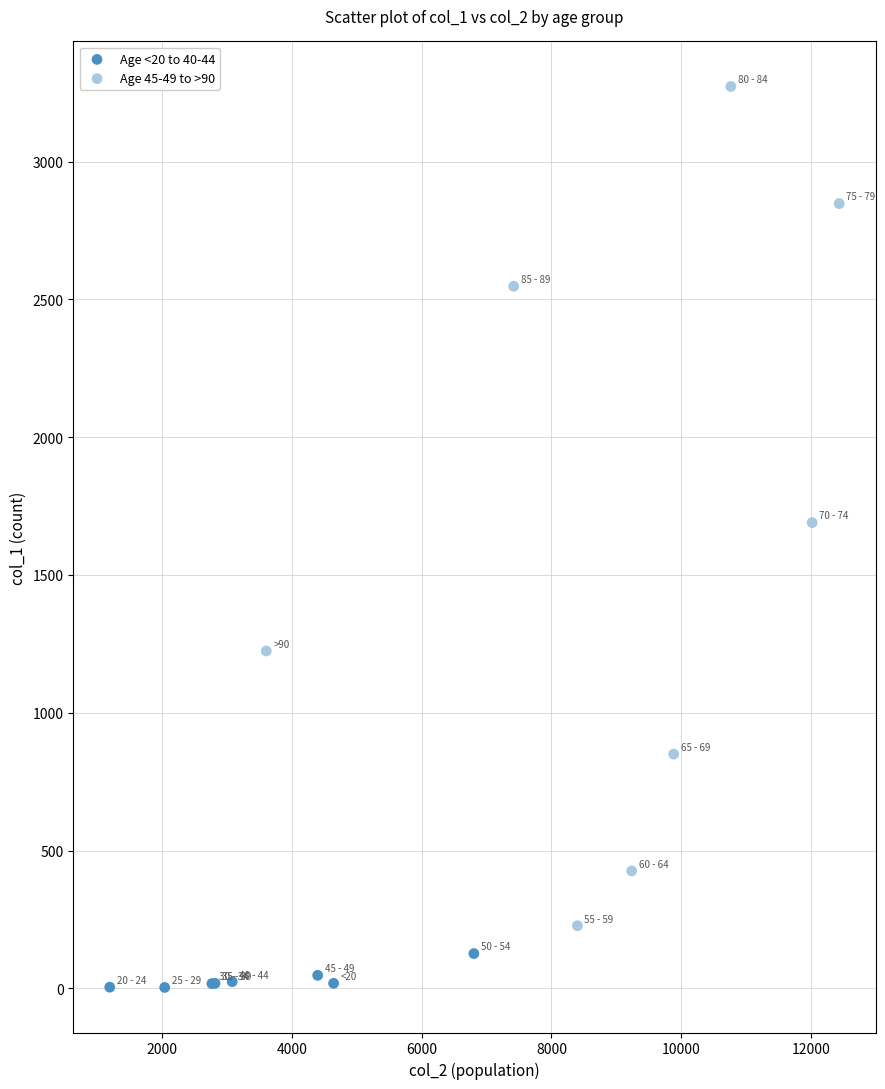

Which series reaches the minimum Y coordinate?

Age <20 to 40-44